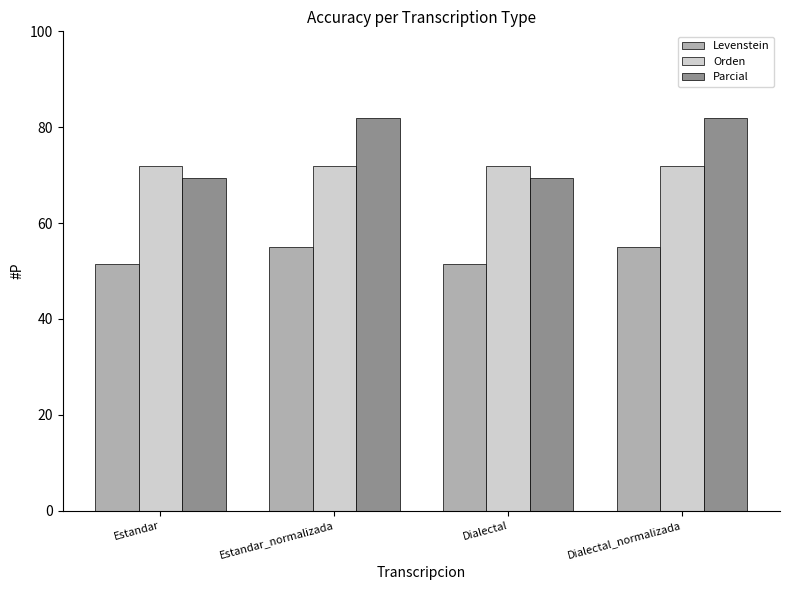

At Dialectal_normalizada, list the series in order from largest to smallest.

Parcial, Orden, Levenstein